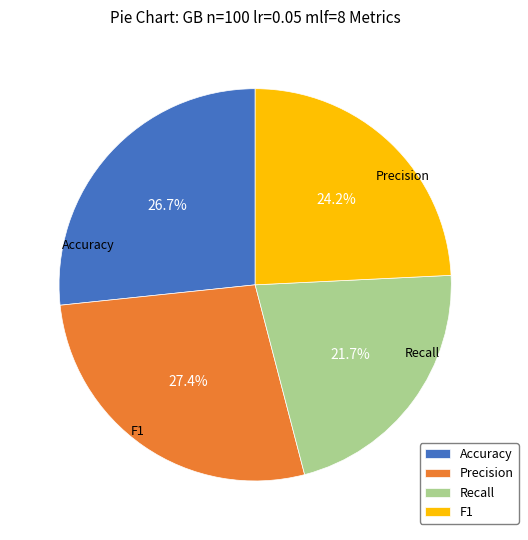

Combined, do Recall and Precision account for over 50%?

No